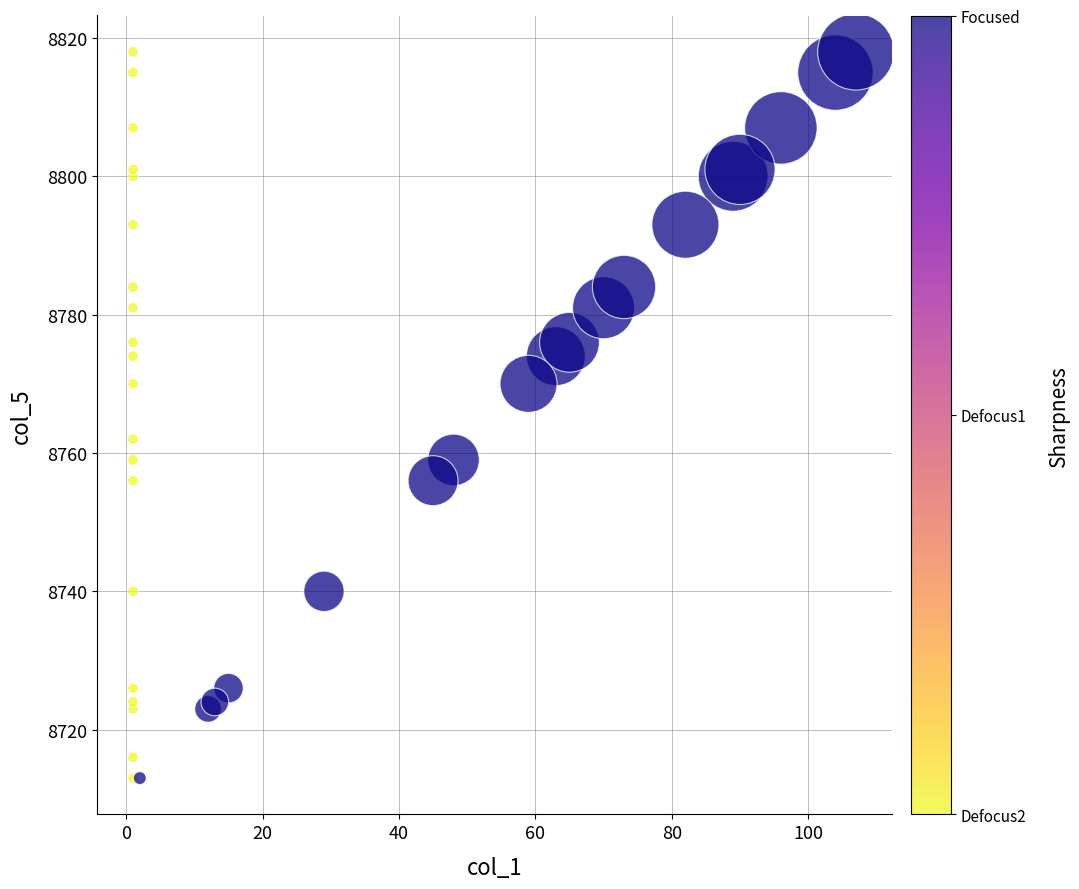

What Y value in the scatter plot is closest to 8765?

8762